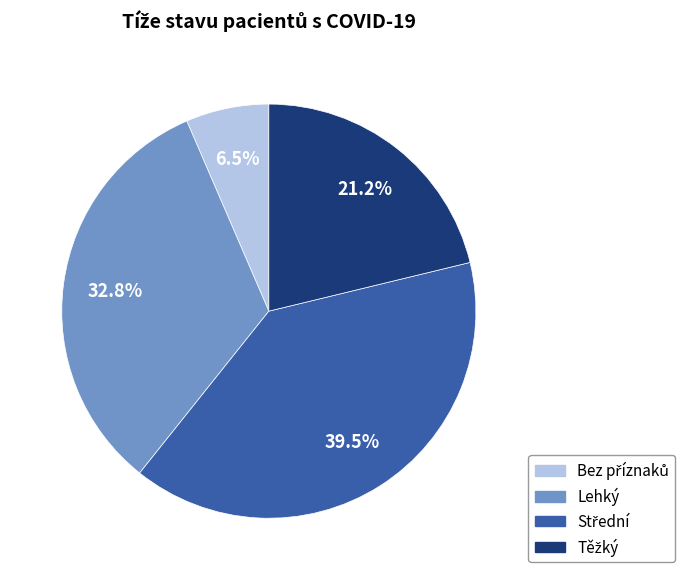

Is there a majority slice in this chart?

No